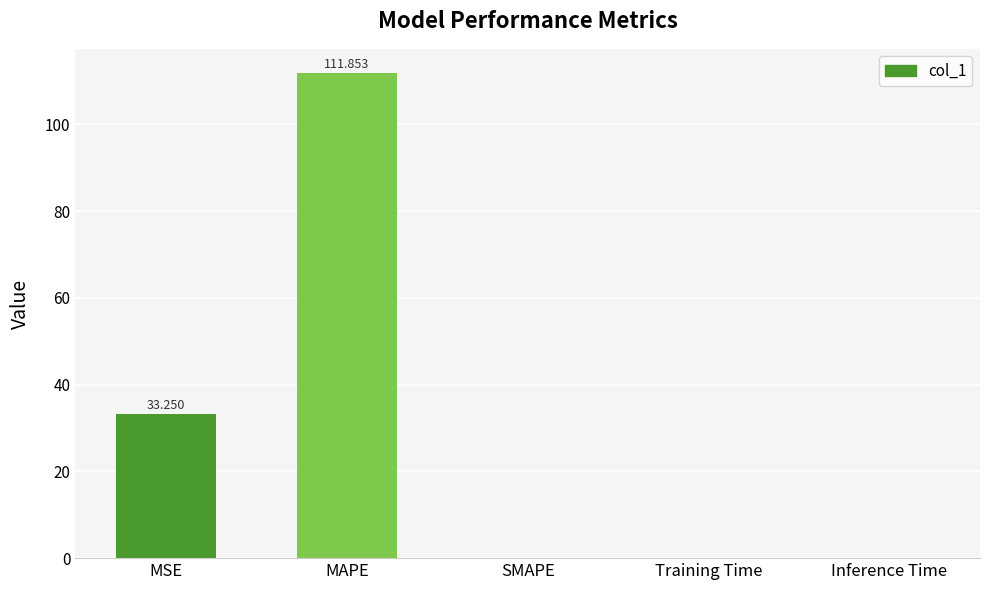

Which has a higher value, Training Time or MAPE?

MAPE